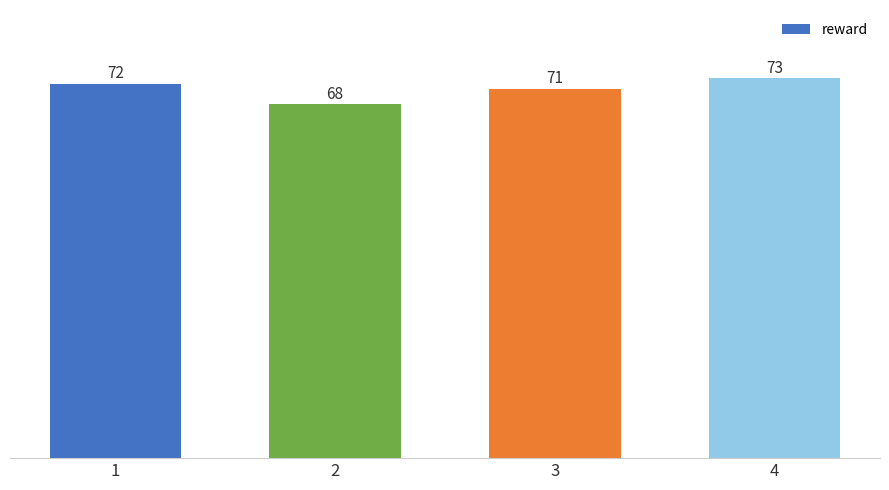

The value at 1 is 108. True or false?

False